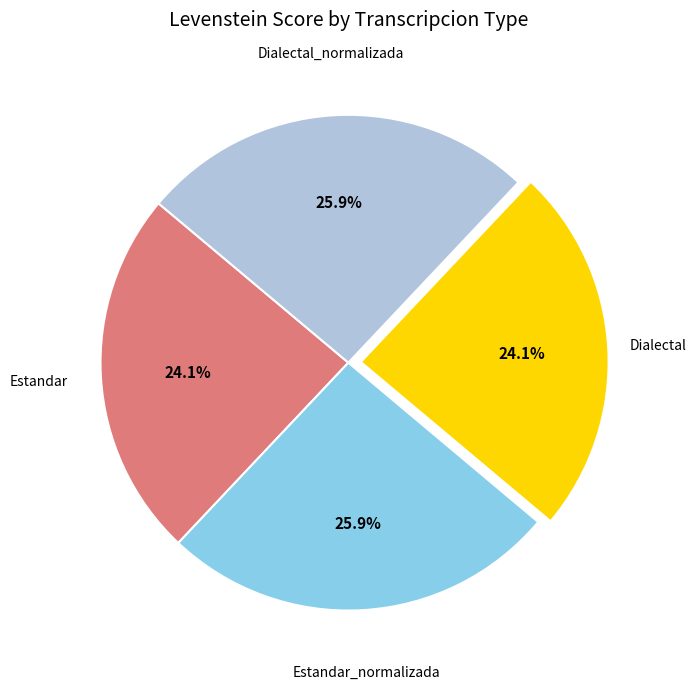

Does any single category account for the majority?

No